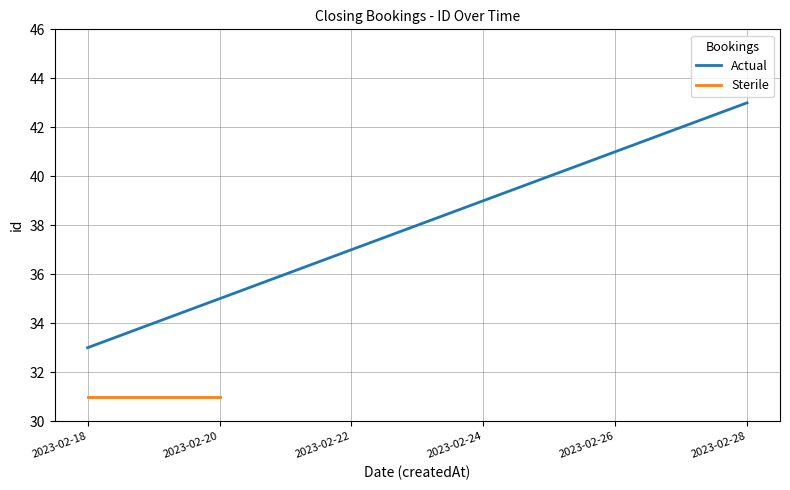

Rank the categories by value from lowest to highest.

2023-02-18, 2023-02-19, 2023-02-20, 2023-02-21, 2023-02-22, 2023-02-23, 2023-02-24, 2023-02-25, 2023-02-26, 2023-02-27, 2023-02-28